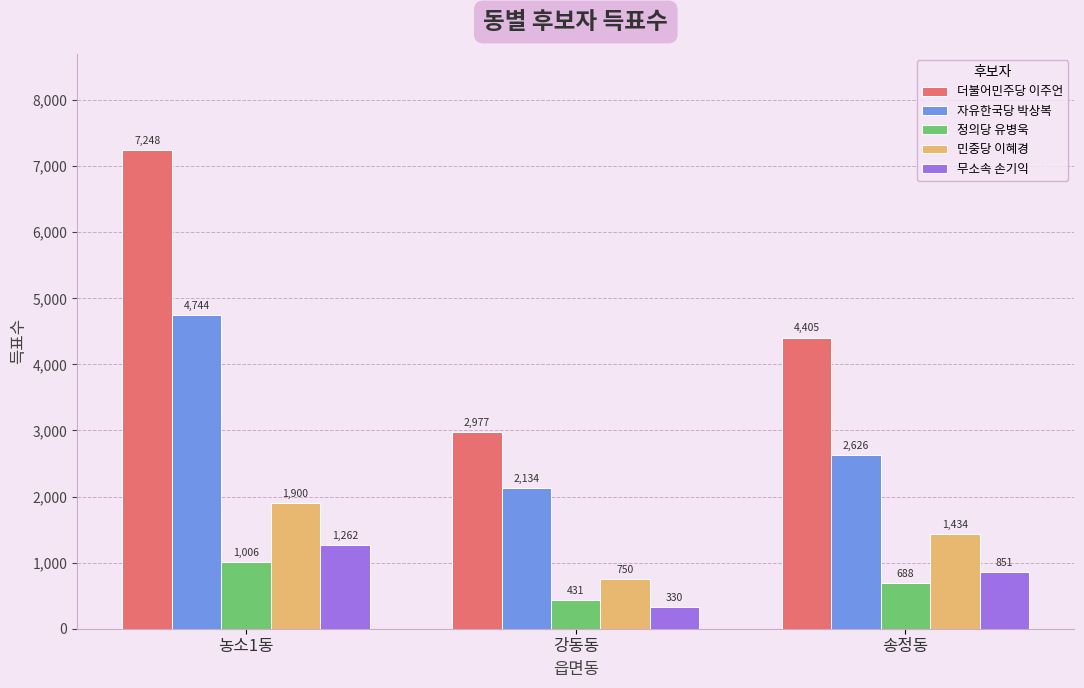

Which series changed the most between 농소1동 and 강동동?

더불어민주당 이주언